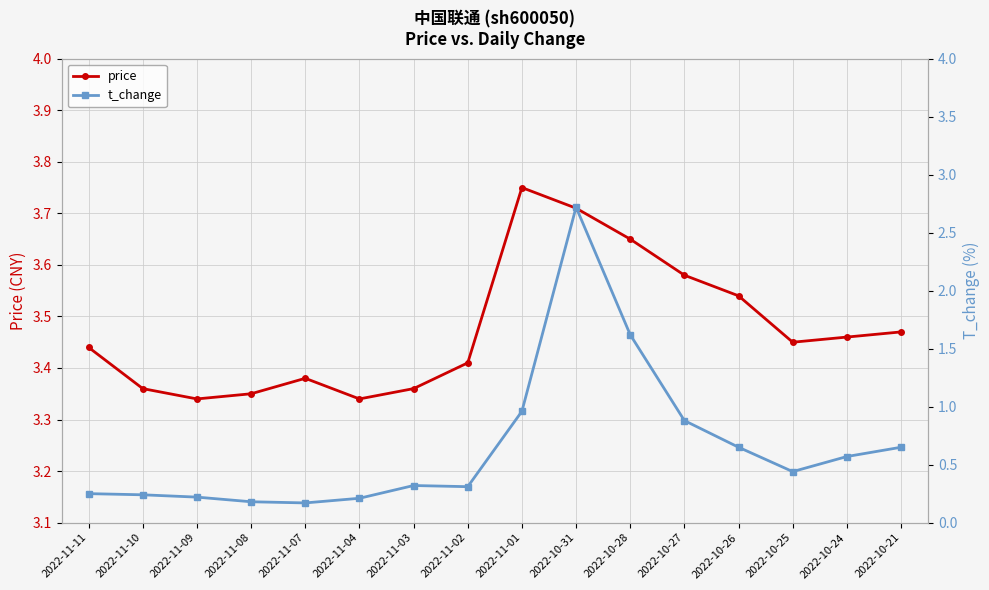

Rank the series by their average value, from highest to lowest.

price, t_change